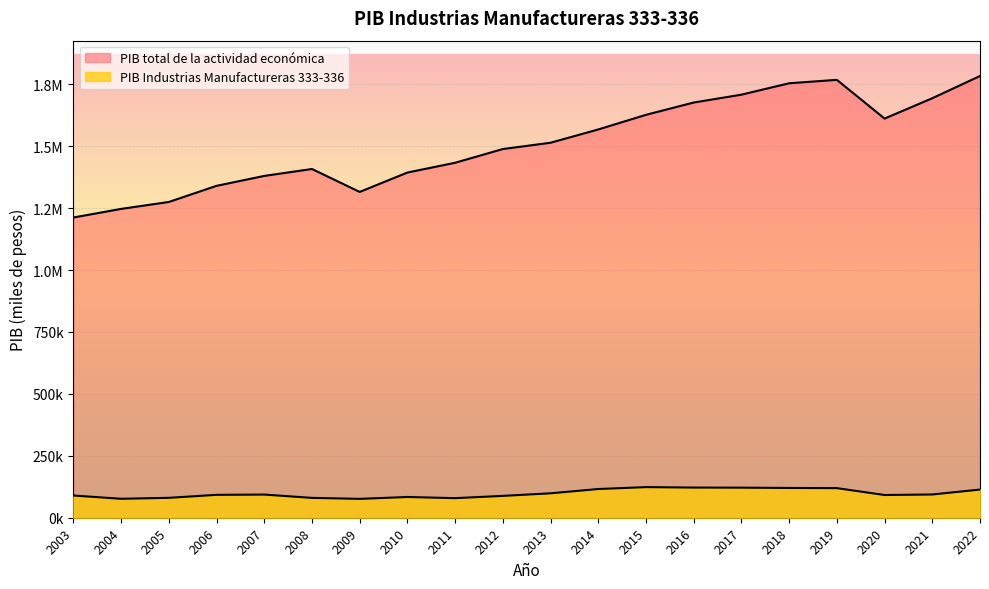

True or false: PIB and PIB total cross at least once.

False